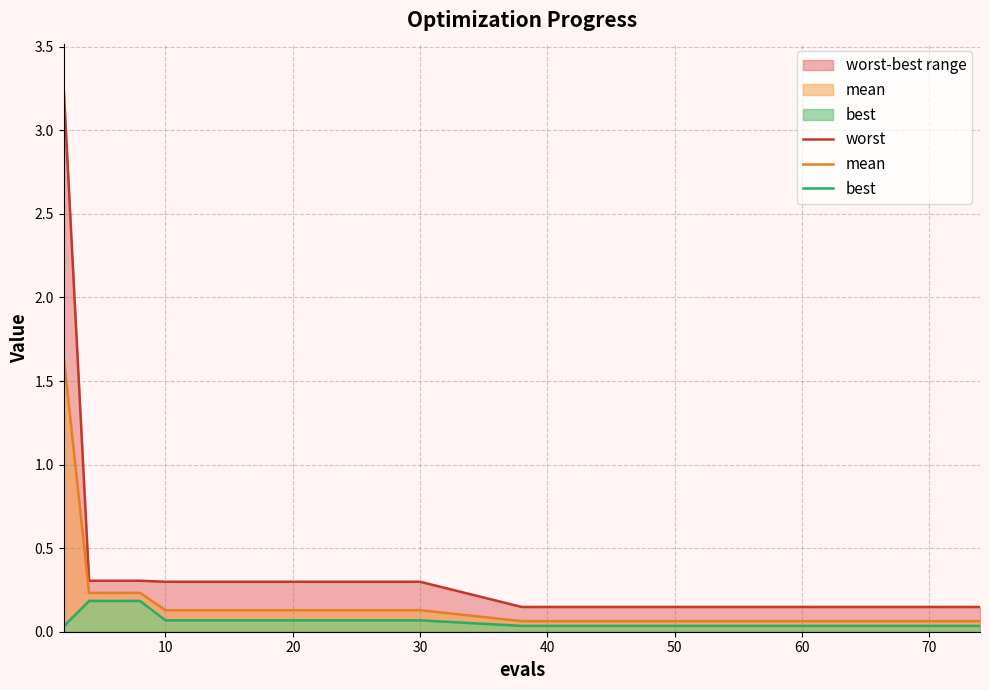

Does the chart have visible grid lines?

Yes